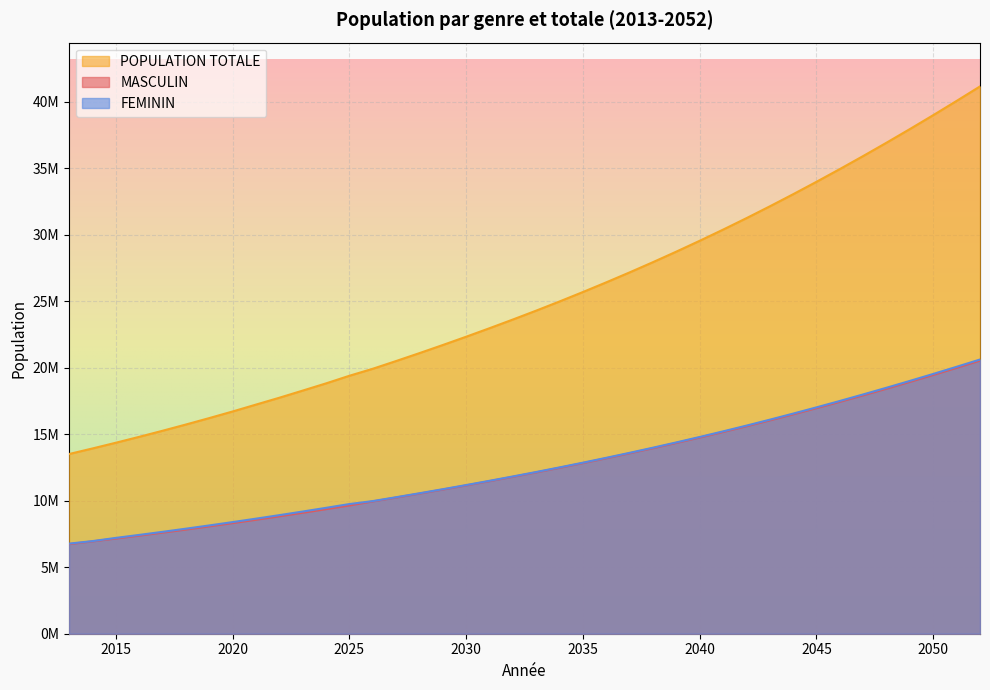

Is the value of FEMININ at 2014 greater than the value of MASCULIN at 2045?

No